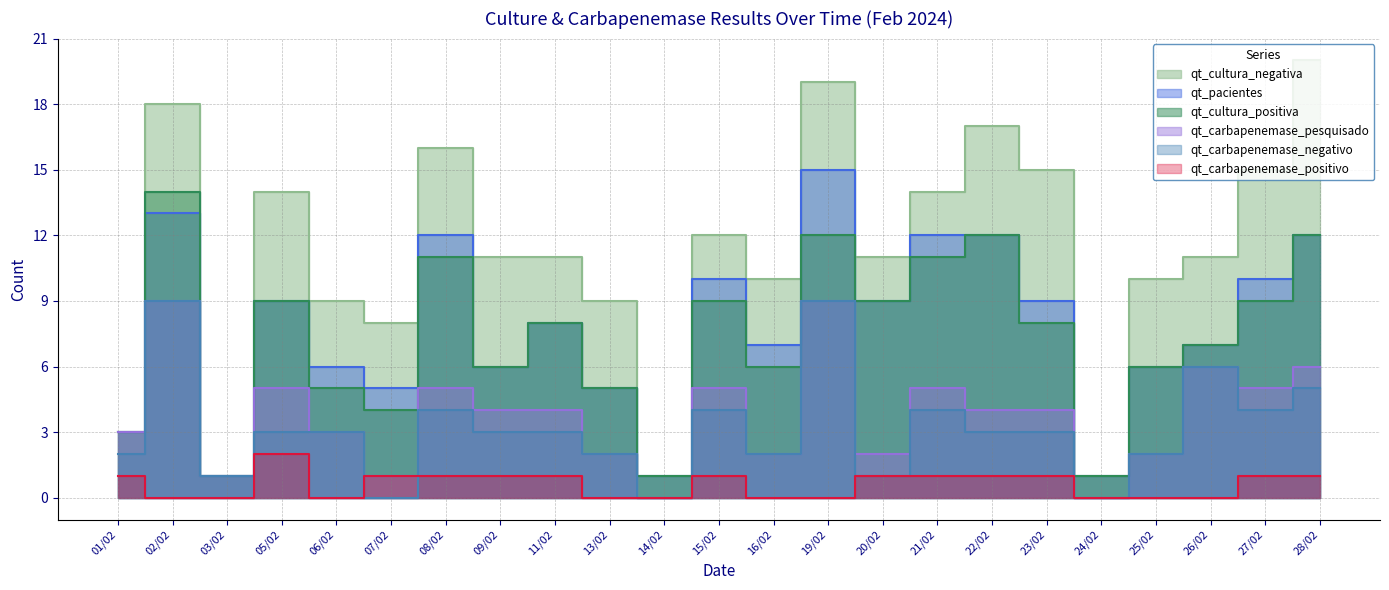

Reading left to right, what are all the values shown in this chart?

qt_cultura_negativa: 3	18	1	14	9	8	16	11	11	9	1	12	10	19	11	14	17	15	1	10	11	15	20
qt_pacientes: 3	13	1	9	6	5	12	6	8	5	1	10	7	15	9	12	12	9	1	6	7	10	12
qt_cultura_positiva: 3	14	1	9	5	4	11	6	8	5	1	9	6	12	9	11	12	8	1	6	7	9	12
qt_carbapenemase_pesquisado: 3	9	1	5	3	1	5	4	4	2	0	5	2	9	2	5	4	4	0	2	6	5	6
qt_carbapenemase_negativo: 2	9	1	3	3	0	4	3	3	2	0	4	2	9	1	4	3	3	0	2	6	4	5
qt_carbapenemase_positivo: 1	0	0	2	0	1	1	1	1	0	0	1	0	0	1	1	1	1	0	0	0	1	1